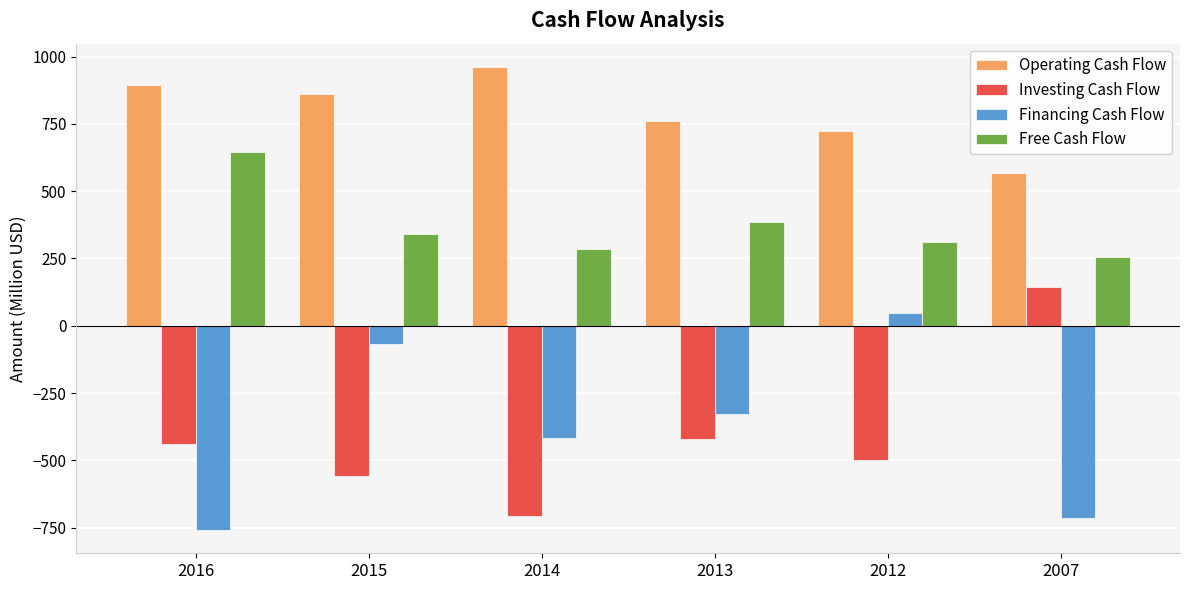

How many values in the Investing Cash Flow series exceed -439?

2